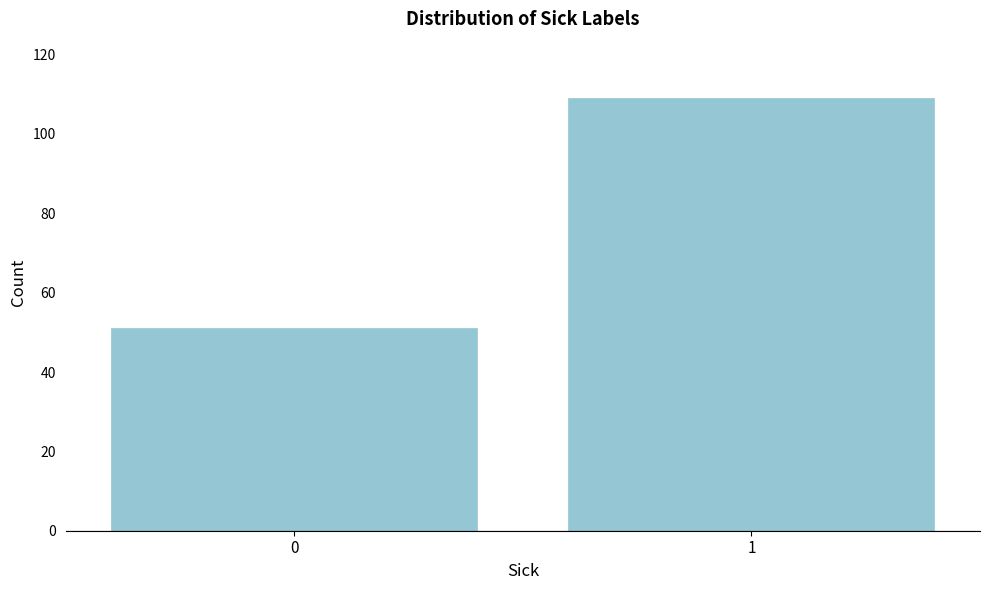

Reading left to right, extract all data points from this chart.

0=51	1=109